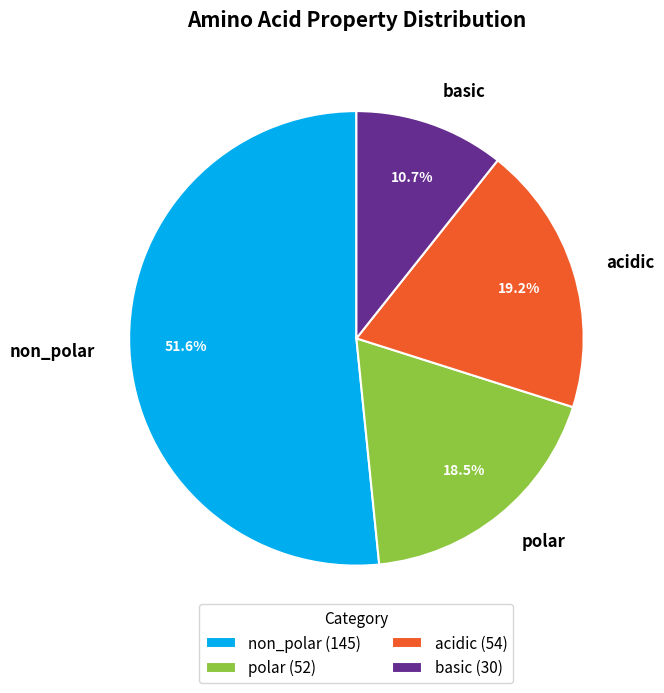

The polar slice represents 25% of the pie. True or false?

False